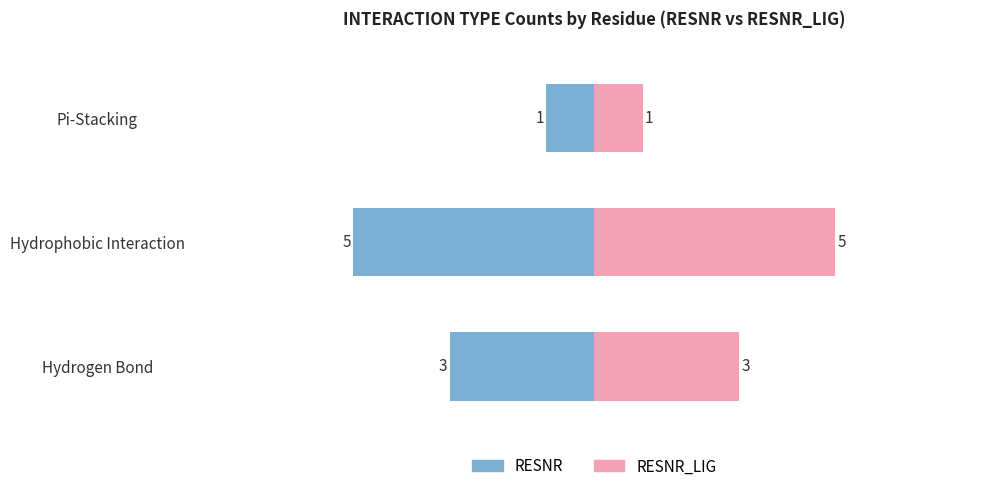

Are the bars grouped side by side (vs. stacked)?

Yes